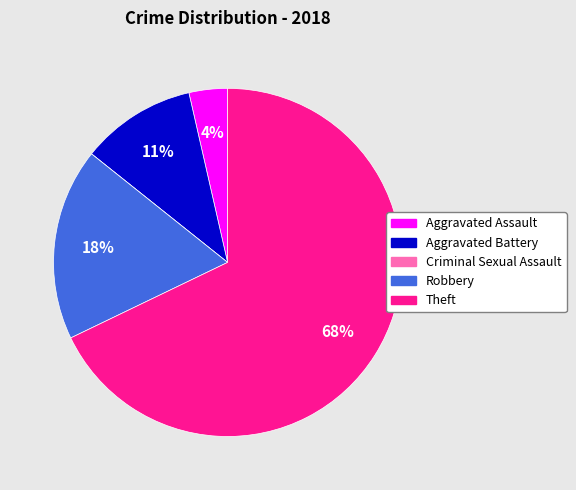

To the nearest percent, what portion does Robbery represent?

18%